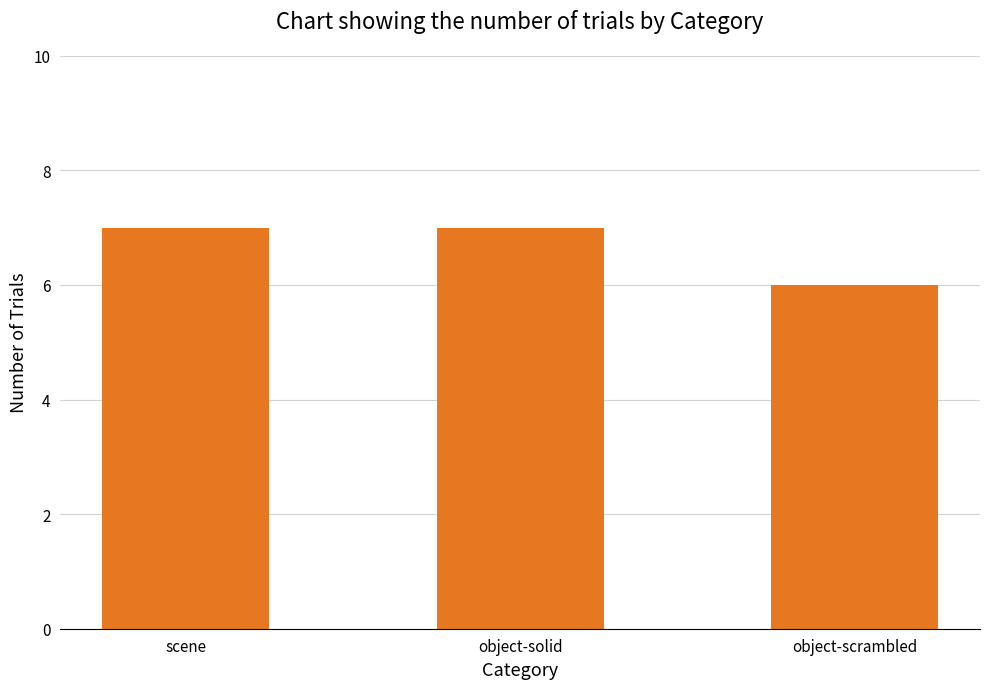

What is the label of the 2nd bar from the right?

object-solid